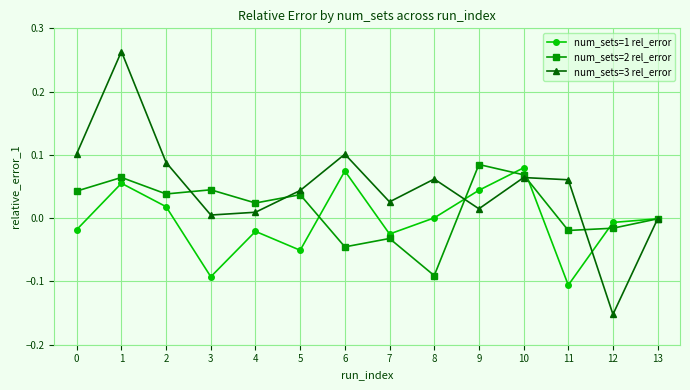

Is it true that num_sets=1 rel_error equals 0.0 at 1?

False